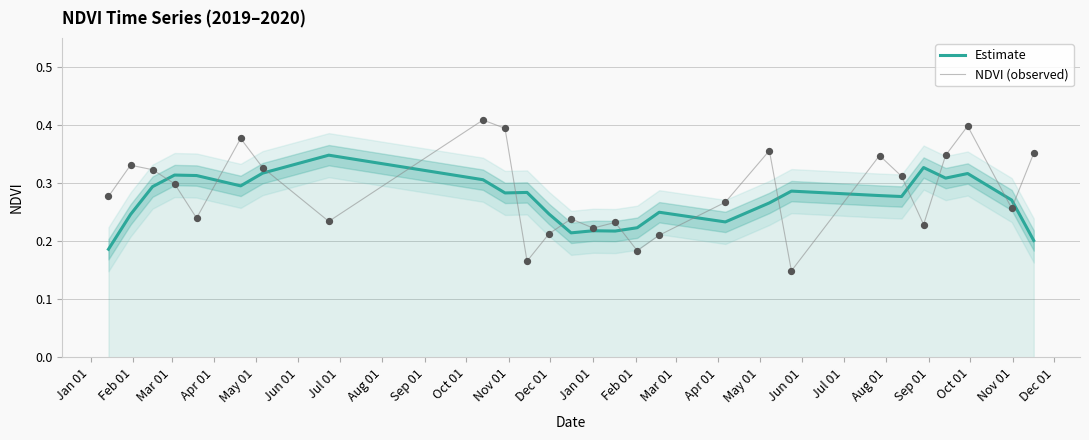

Which series contains the lowest Y value?

NDVI (observed)